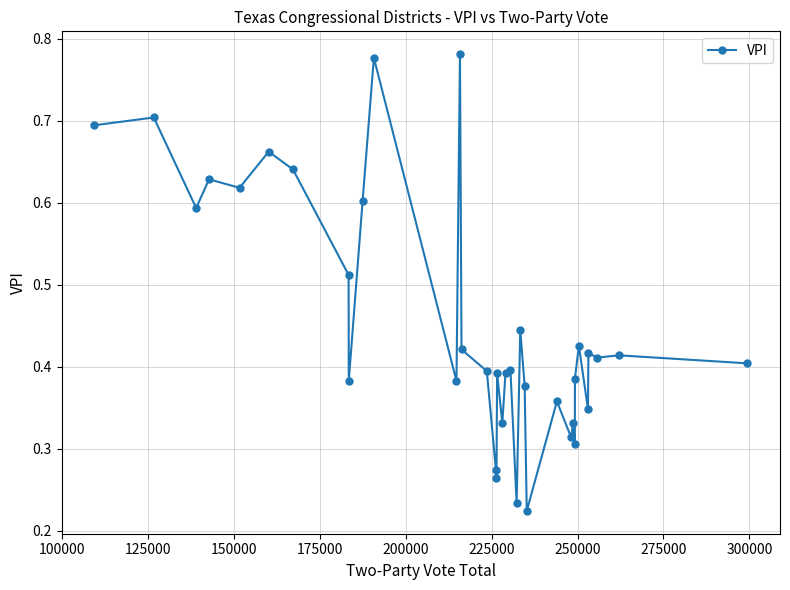

True or false: the data has more than 1 interior local peaks.

True